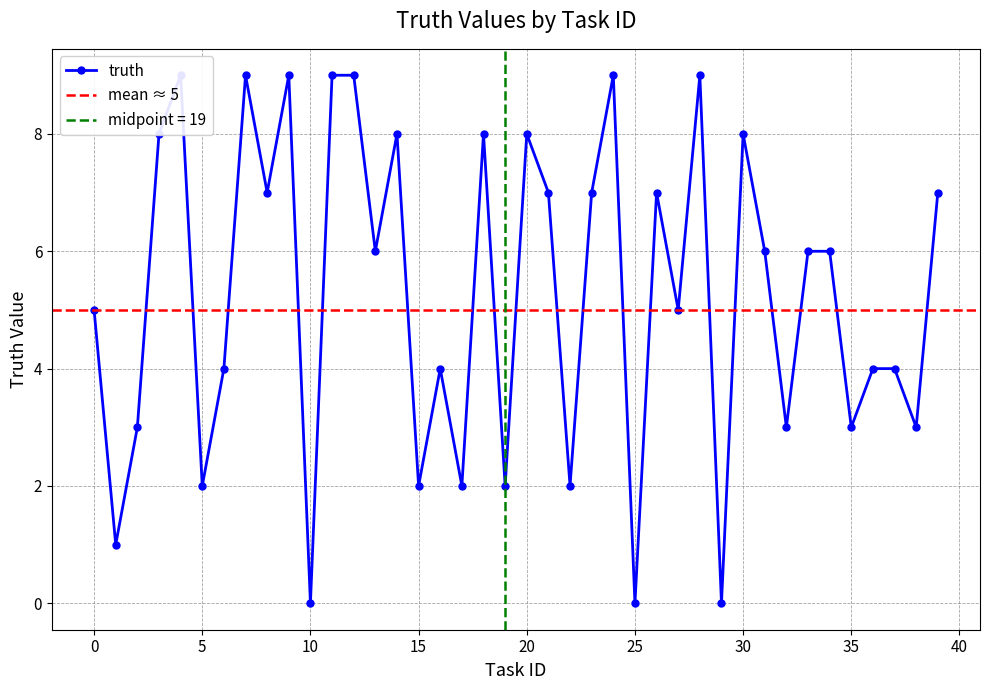

Count the values in the range 3 to 8.

24